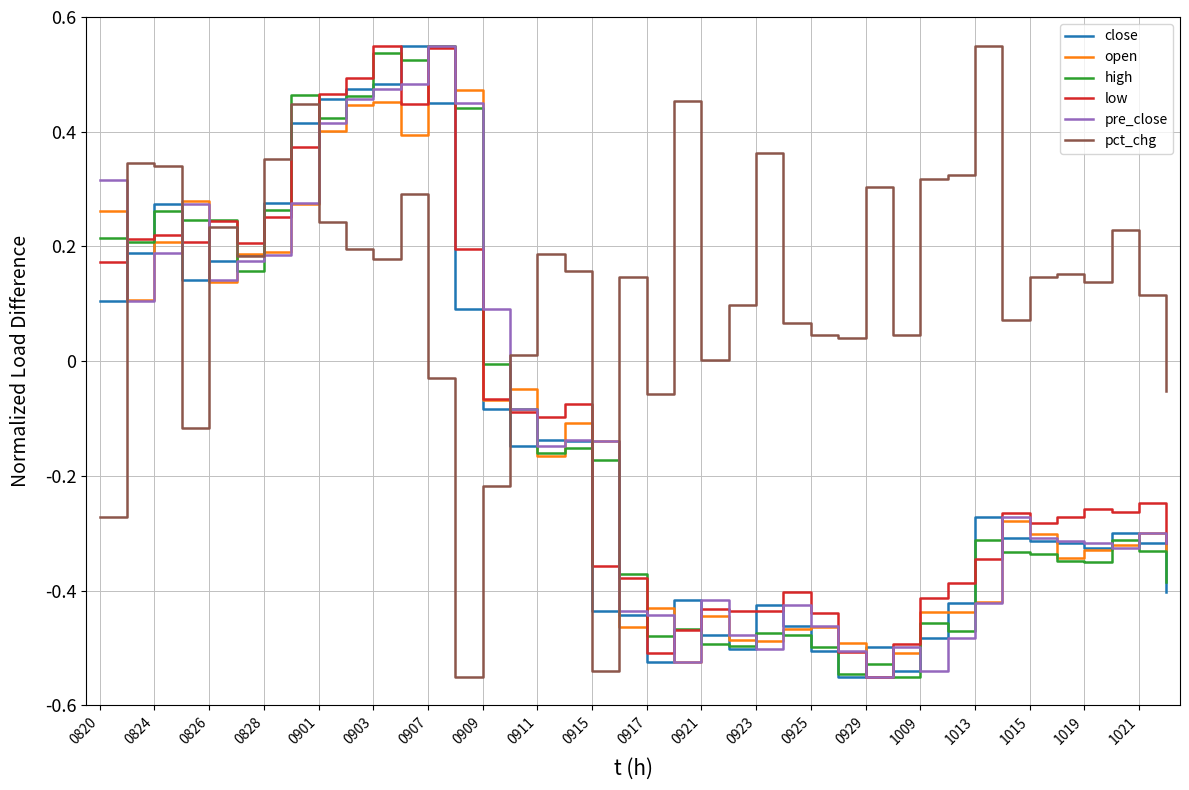

Which series has the largest total across all categories?

pct_chg